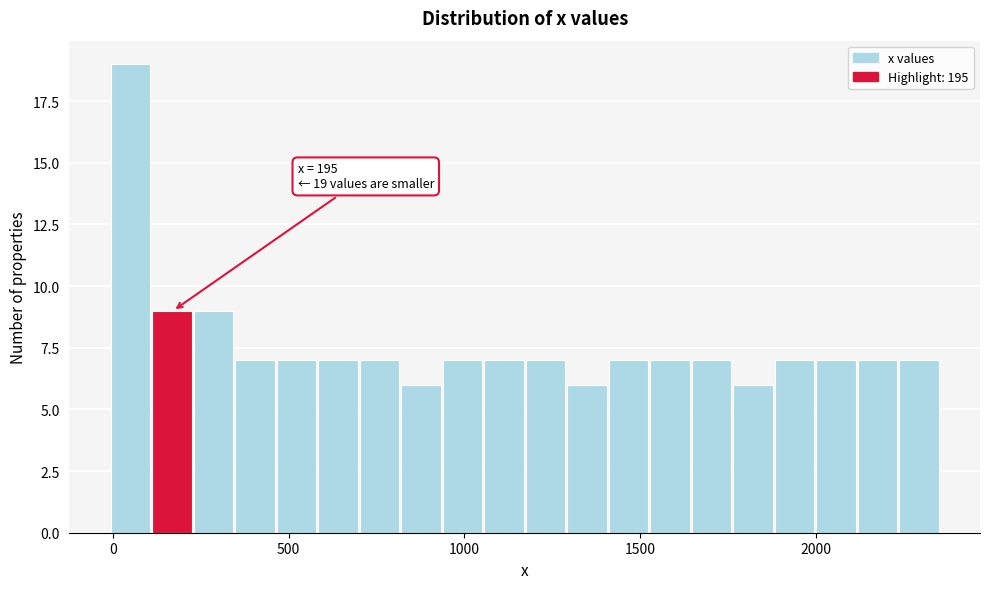

Read against the x-axis, roughly where is the centre of the tallest bar?

50